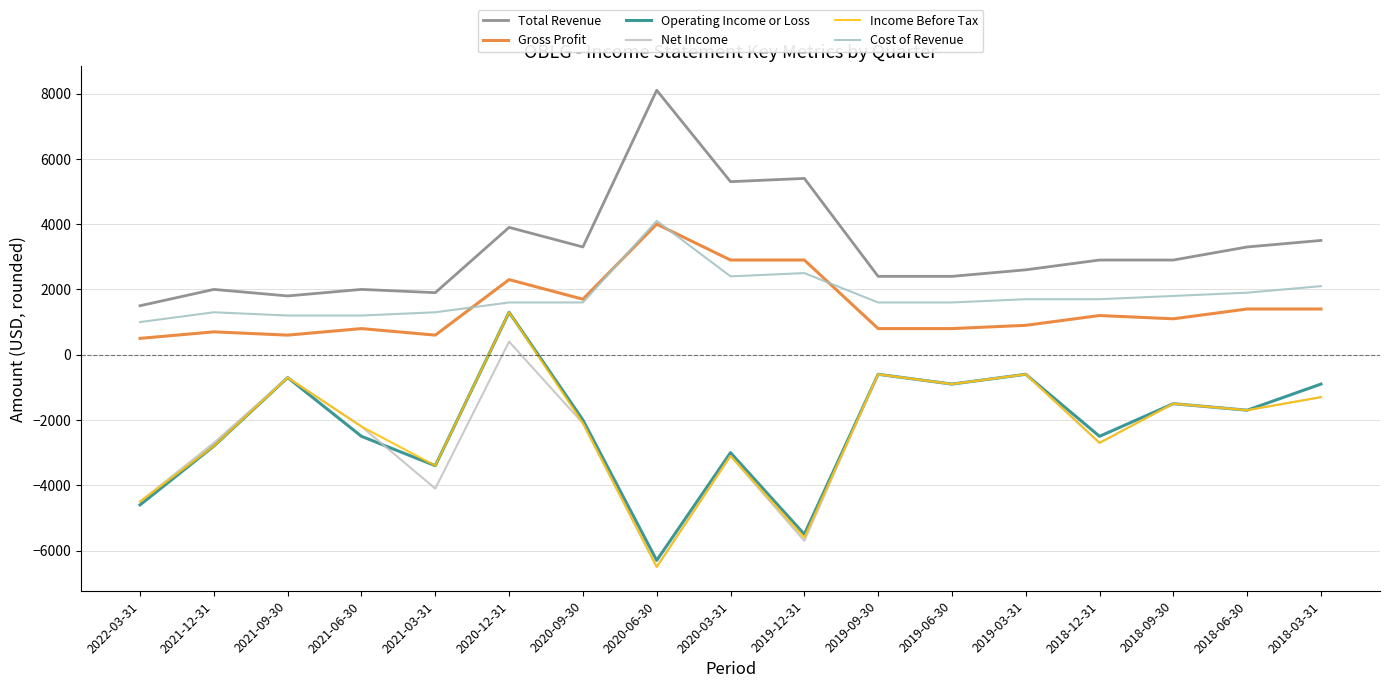

What is the label of the 10th point from the left?

2019-12-31